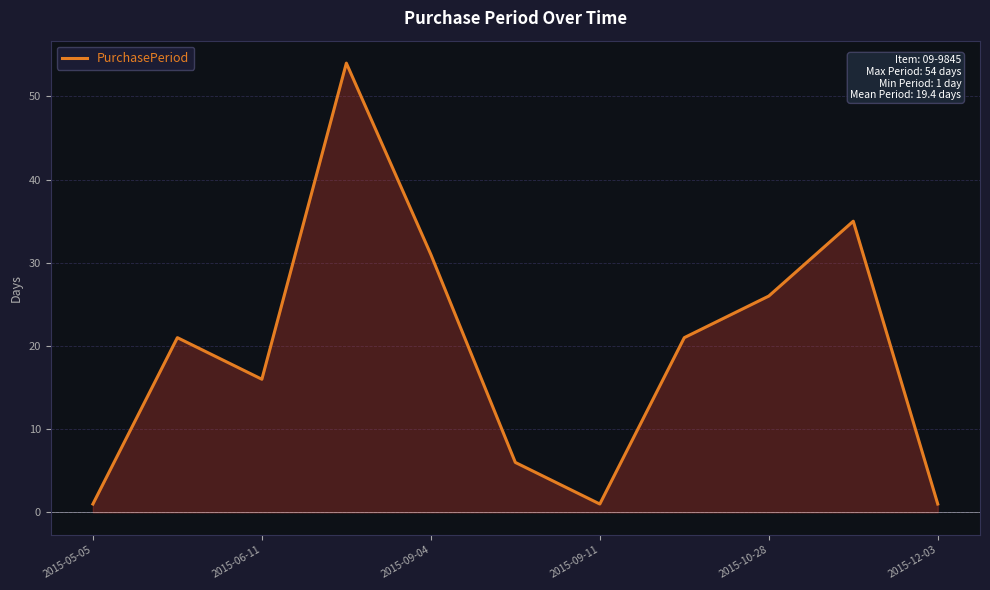

What is the maximum value shown in the chart?

54